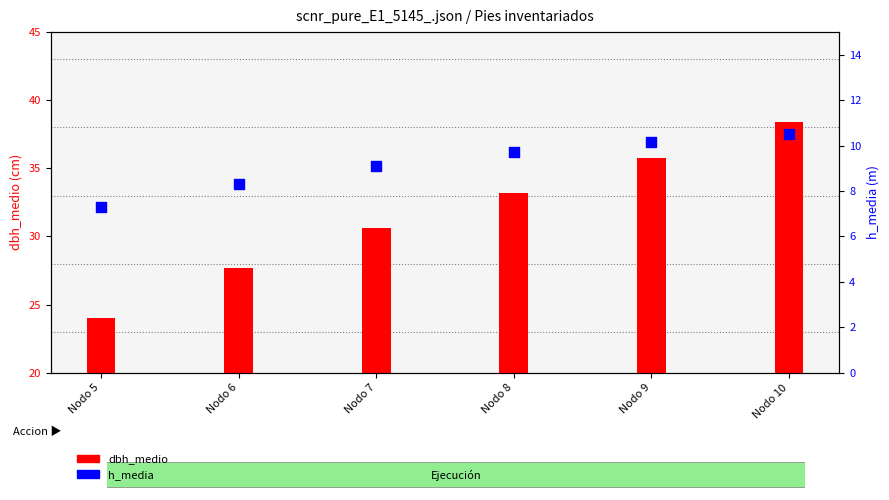

What is the total value across all series at Nodo 9?

45.9